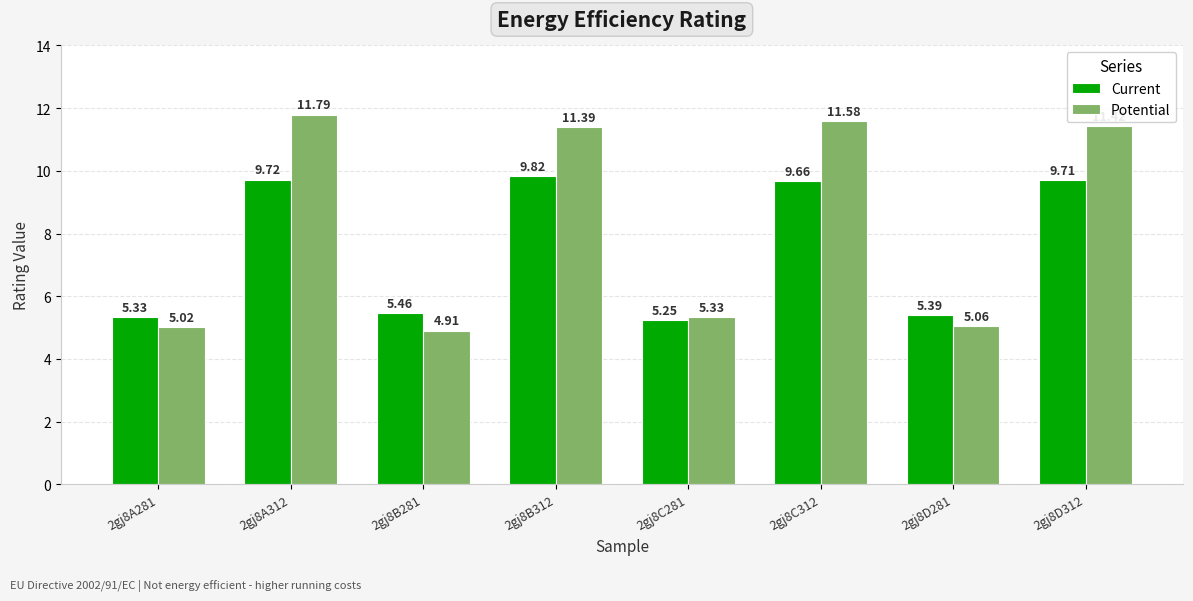

What is the label of the 2nd bar from the right?

2gj8D281